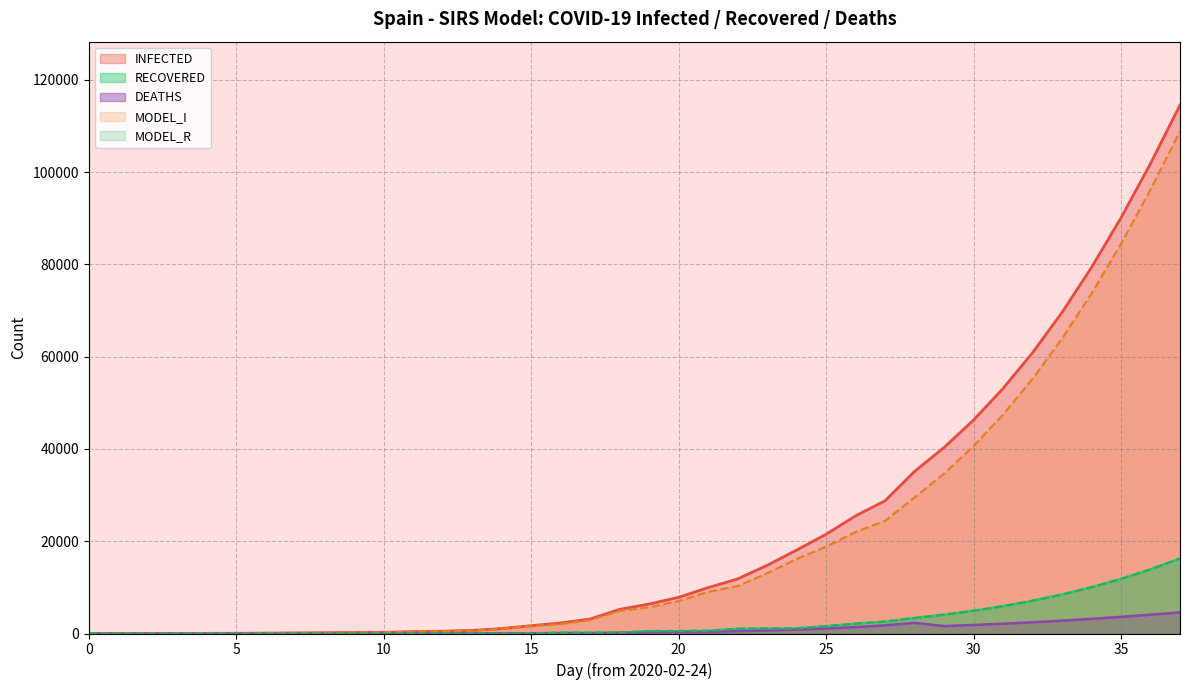

Count the number of data series in this chart.

5